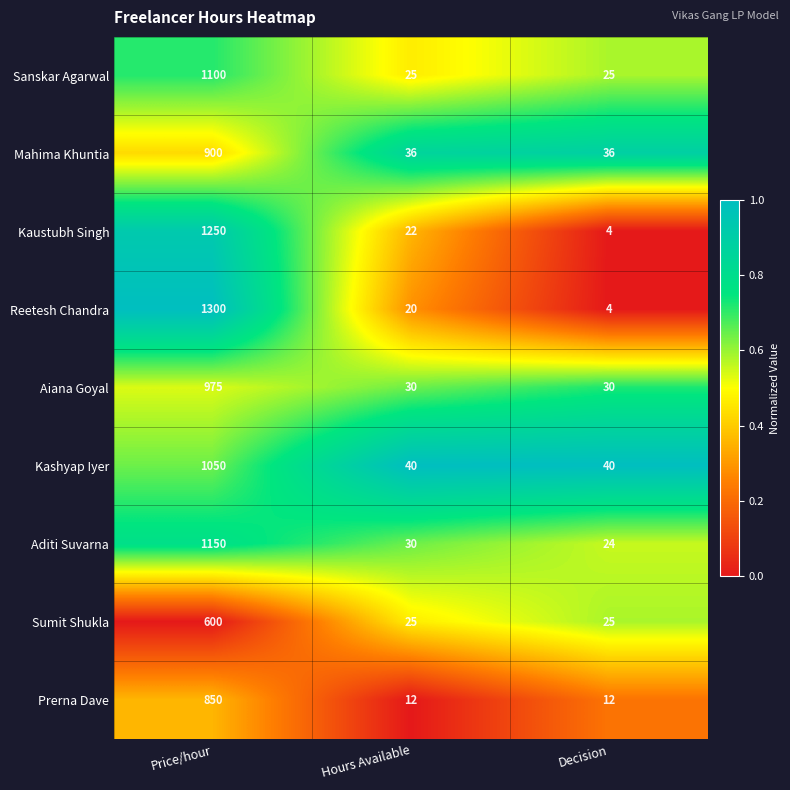

The value of Reetesh Chandra at Hours Available is 11. True or false?

False